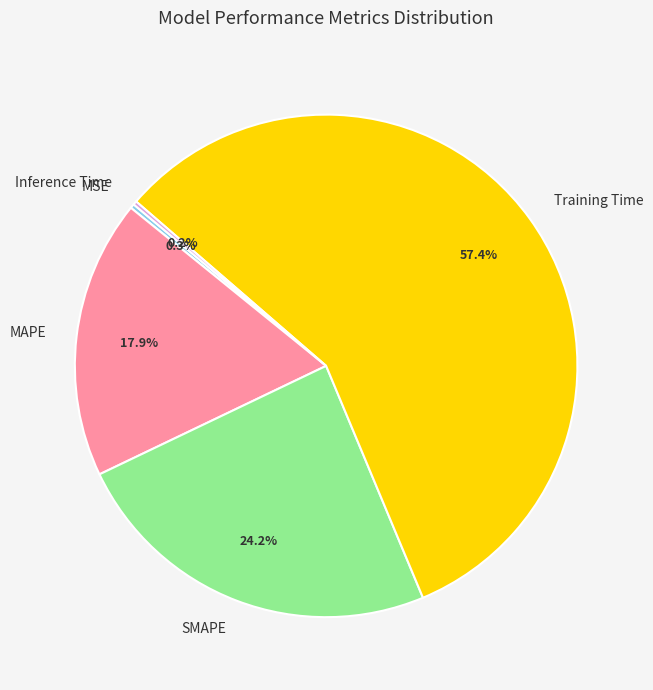

Is there any slice that represents more than half of the pie?

Yes